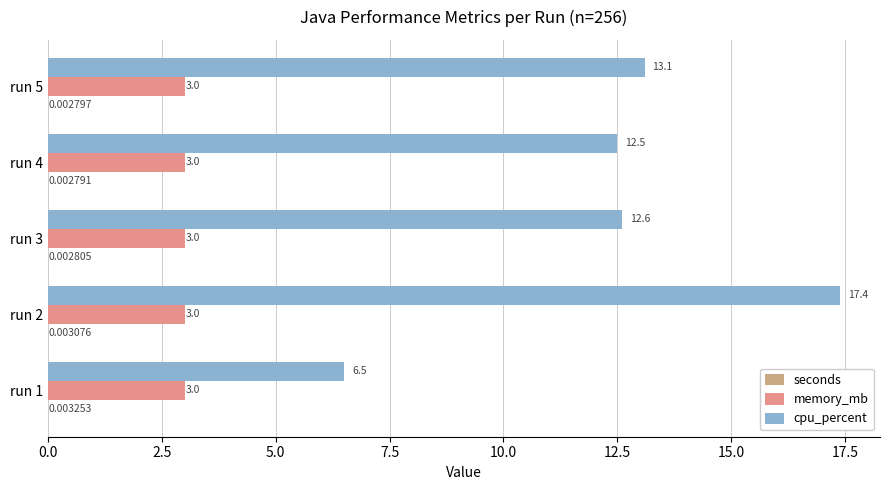

Which series changed the most between run 1 and run 3?

cpu_percent